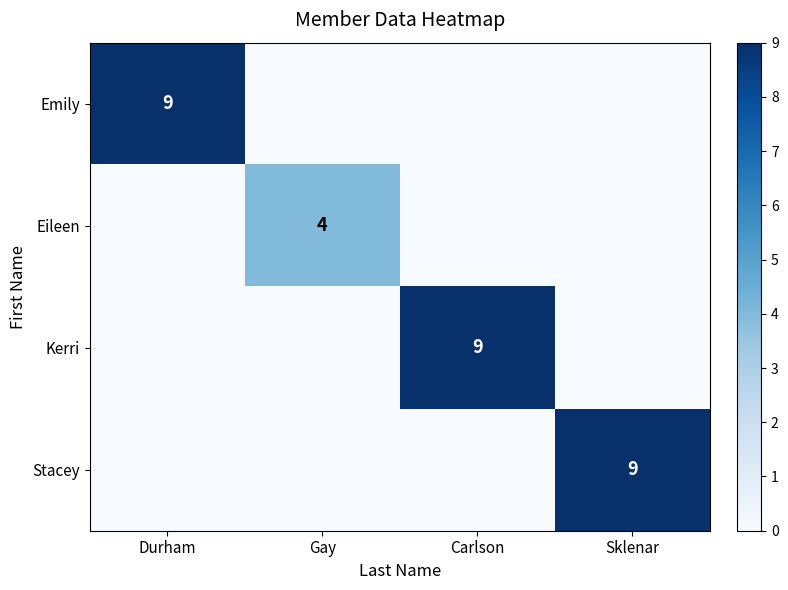

At which category does the chart reach its peak across all series?

Durham